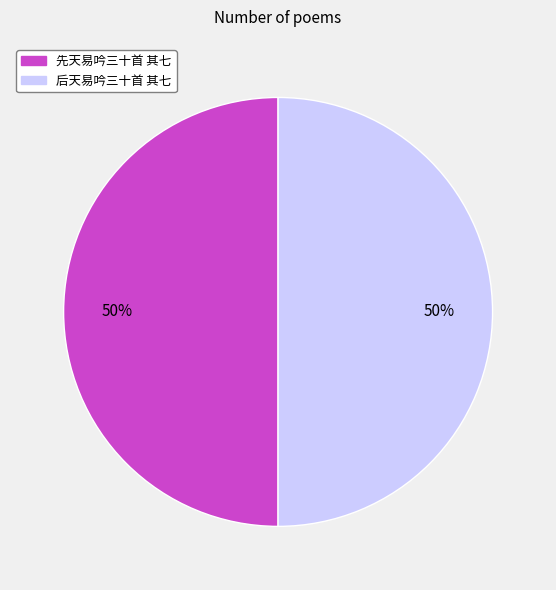

How many segments does this pie chart have?

2